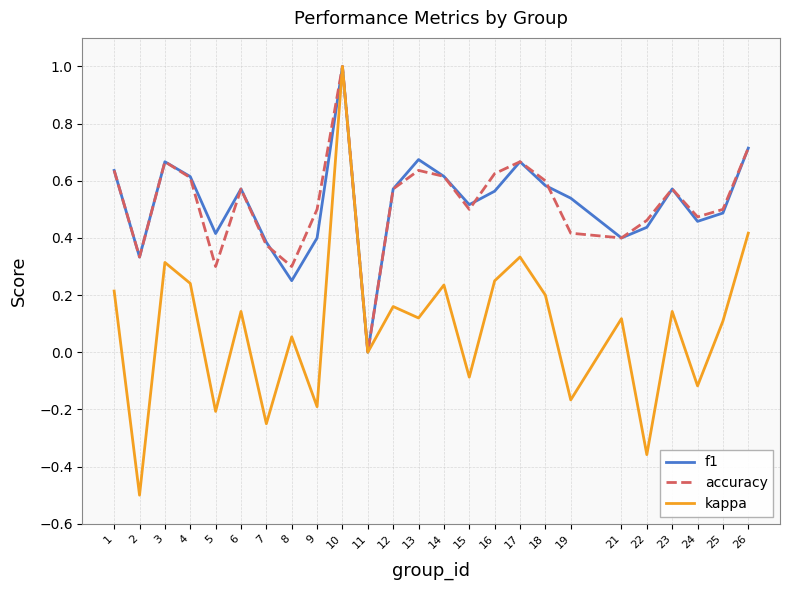

Is the value of accuracy at 18 greater than the value of kappa at 16?

Yes